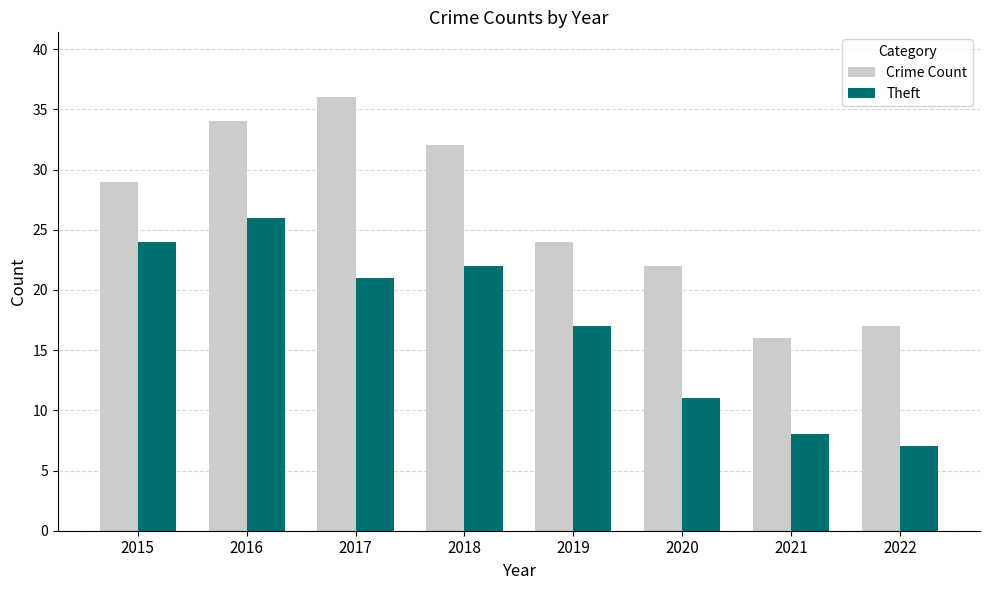

The Theft series shows 22 at 2018. True or false?

True